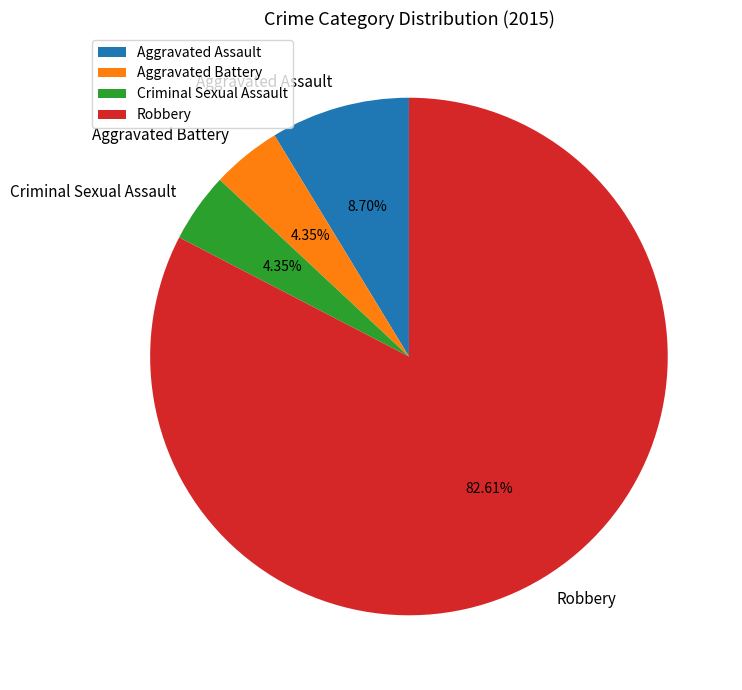

Which slice represents more than half of the pie?

Robbery